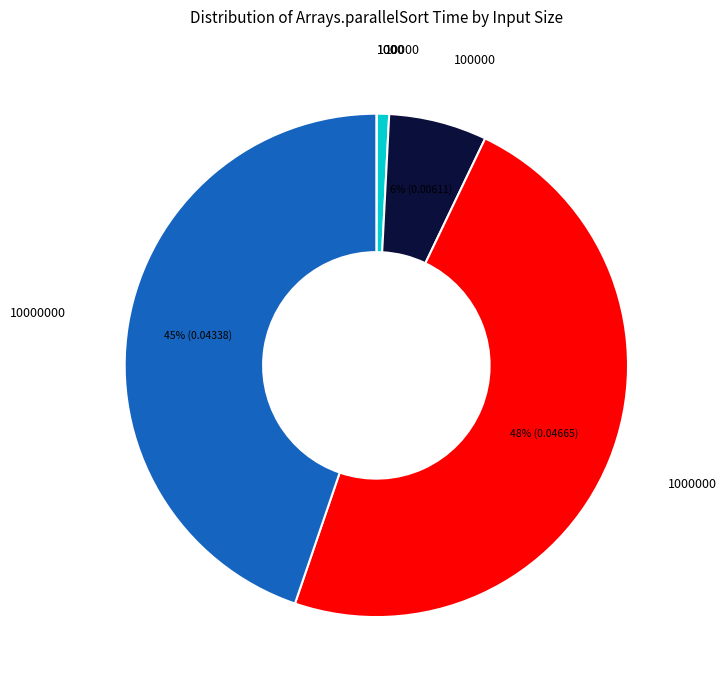

To the nearest percent, what is the average slice percentage?

17%